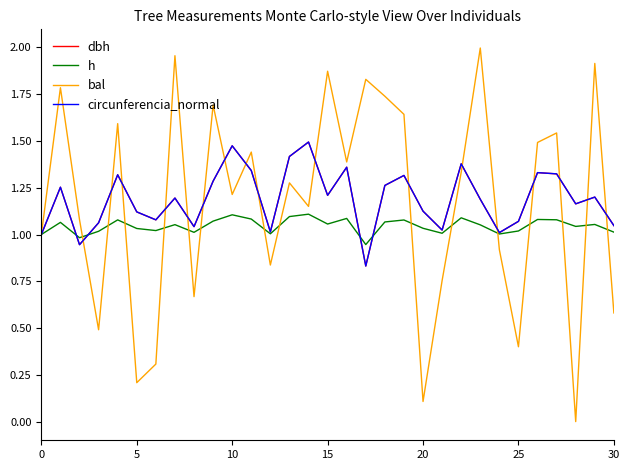

Is this an area chart (filled region under the line)?

No